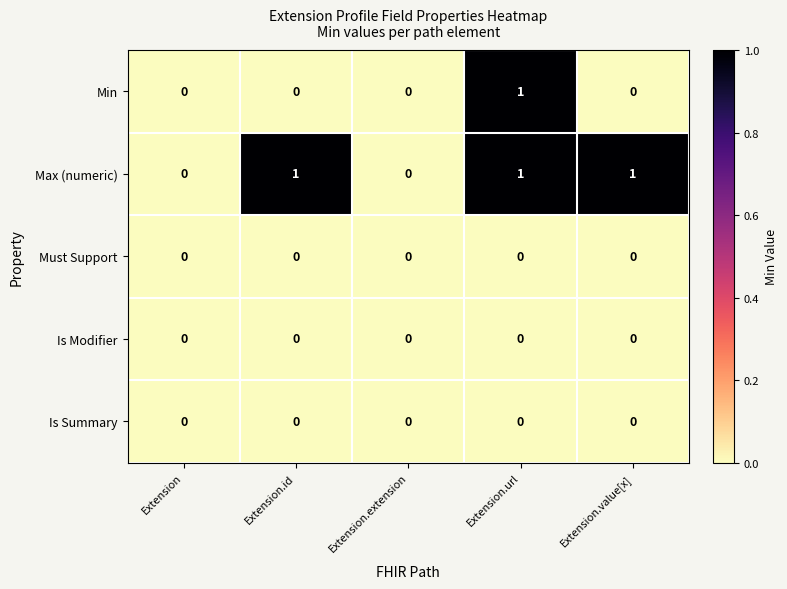

At which category is the sum across all series the highest?

Extension.url